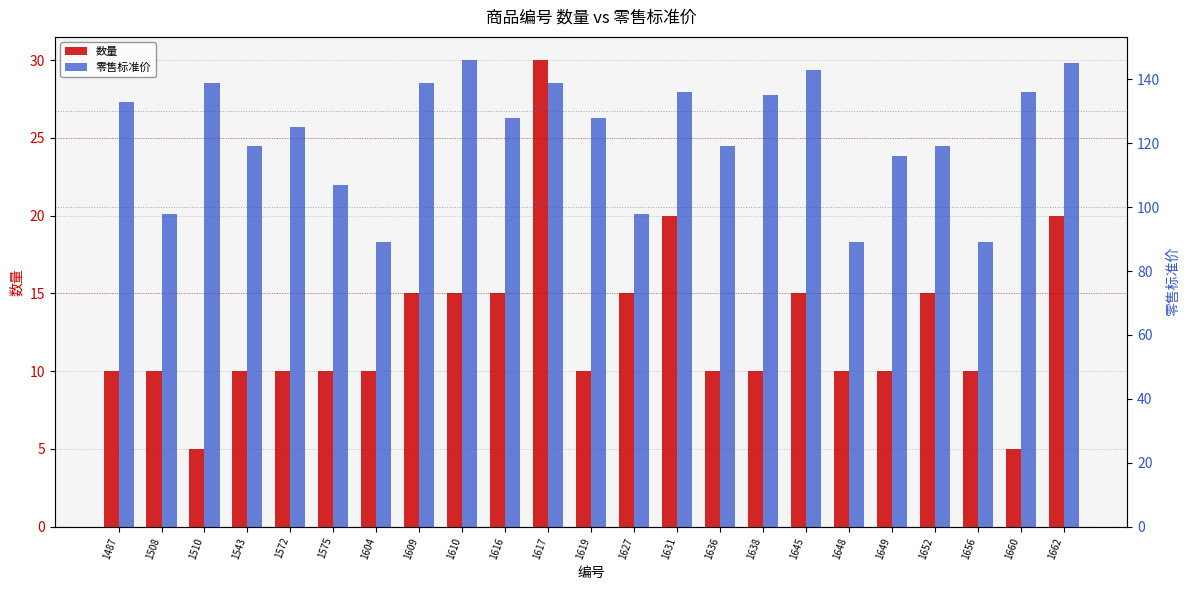

What is the lowest value of the 零售标准价 series?

89